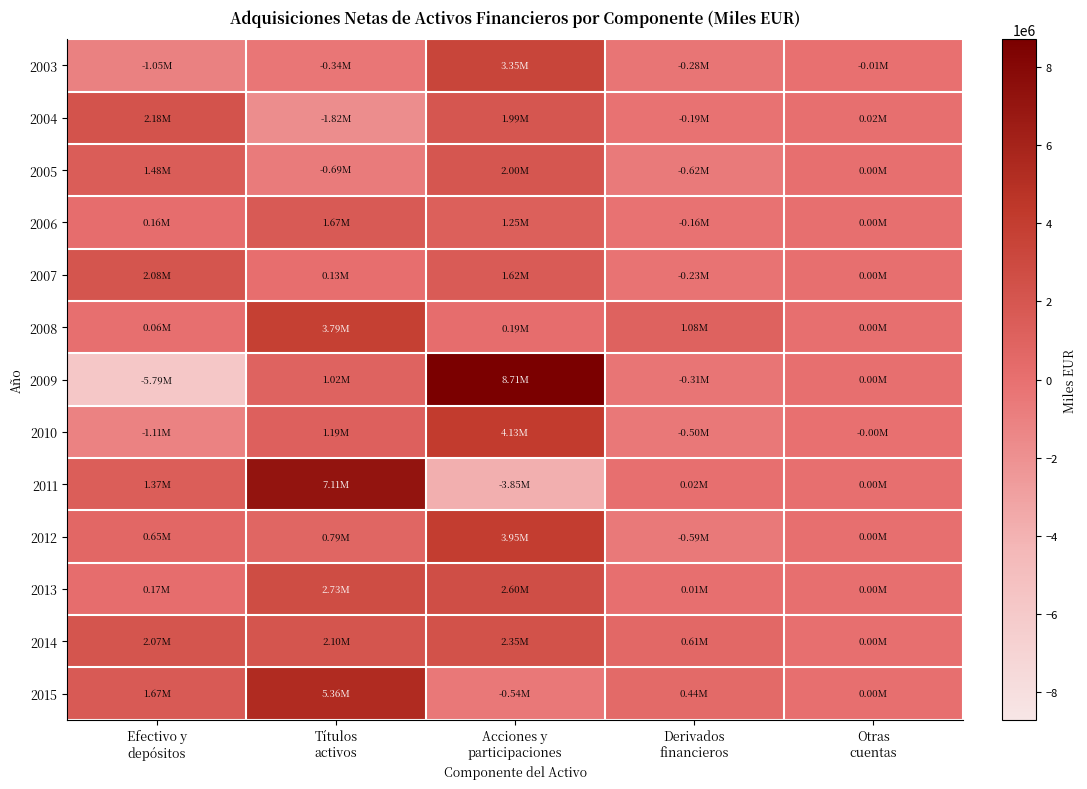

Count the number of categories in the chart.

5